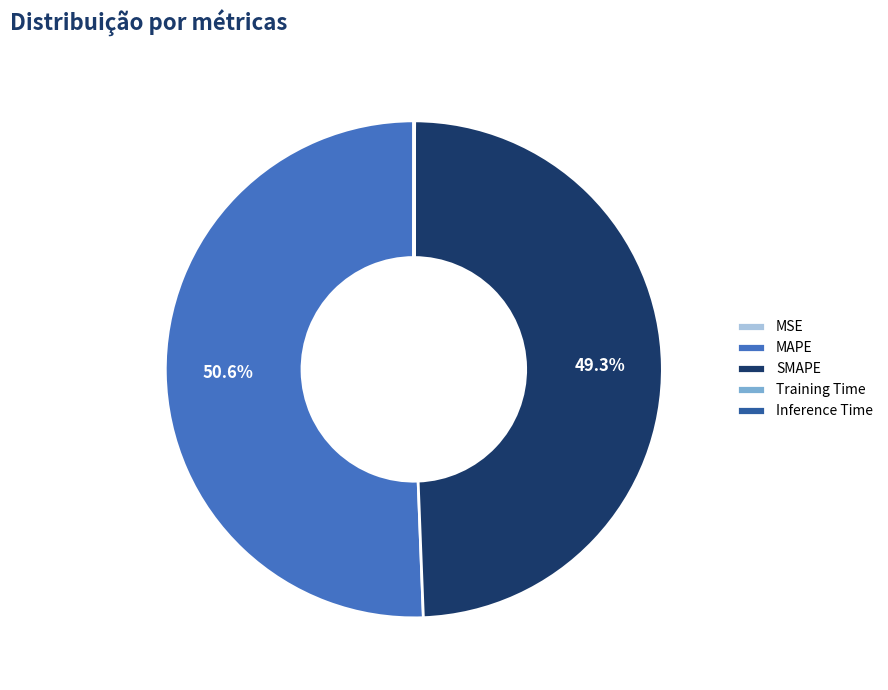

What is the majority slice?

MAPE